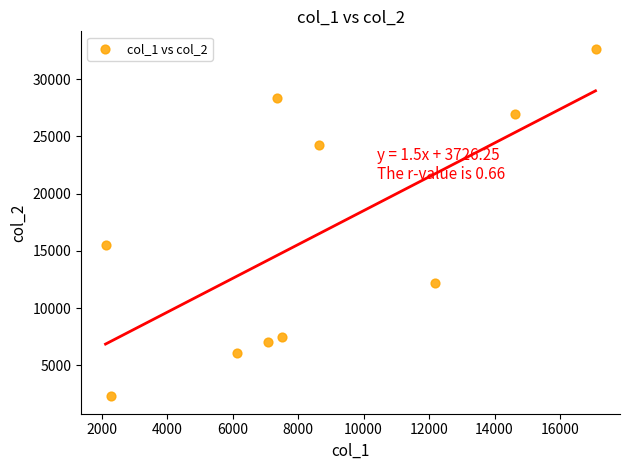

What Y value in the scatter plot is closest to 17480?

15503